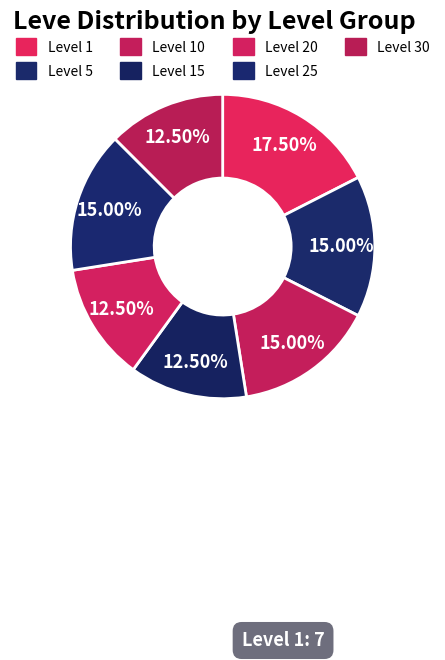

Rank the categories by value from lowest to highest.

Level 15, Level 20, Level 30, Level 5, Level 10, Level 25, Level 1